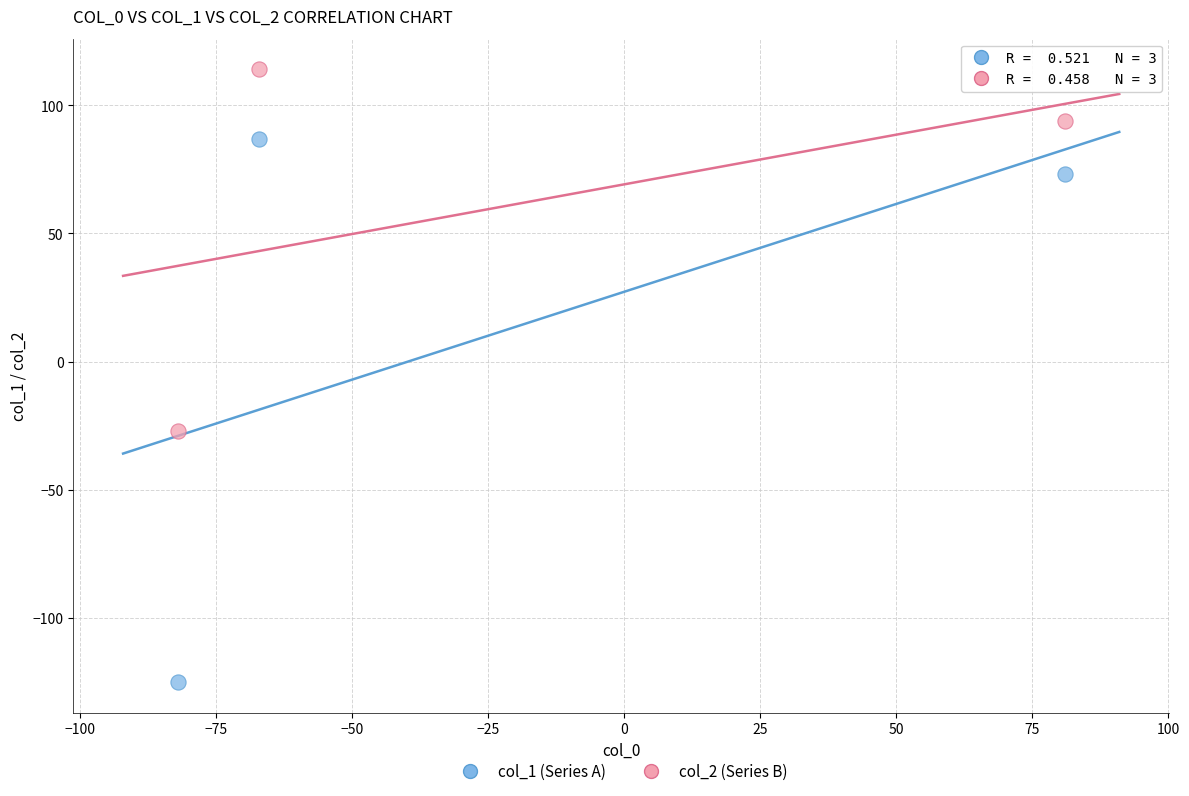

What are all the series names shown in the legend?

col_1 (Series A), col_2 (Series B)